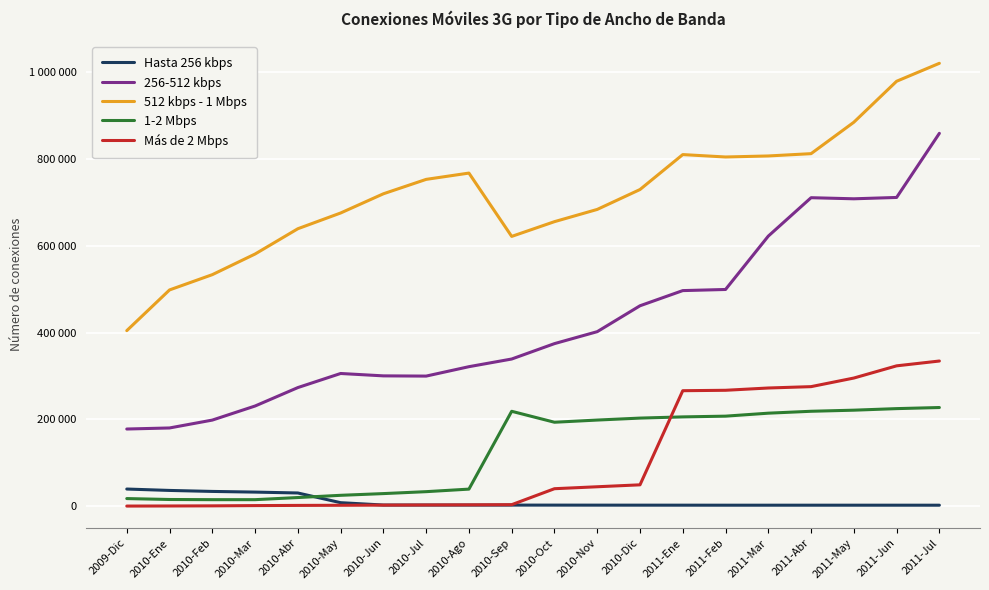

Reading left to right, extract all data points from this chart.

Hasta 256 kbps: 39281	36061	33771	32221	30177	7820	2381	2353	2305	2244	2191	2134	2092	2056	2006	2008	2013	2019	2016	1989
256-512 kbps: 177669	180111	198273	230724	273235	305704	300227	299707	321395	339076	374566	402146	461851	496836	499422	622479	711028	708519	711617	859456
512 kbps - 1 Mbps: 404529	498384	533611	581186	639489	675778	720062	753301	767804	621795	655789	684009	729881	810447	804916	807279	812596	885047	979516	1020926
1-2 Mbps: 17294	15174	14779	14775	19678	24812	28775	33231	39102	218546	193299	198333	202861	205624	207333	214196	218592	221105	224700	227230
Más de 2 Mbps: 14	228	523	1111	1539	1826	2172	2530	2804	3235	40032	44537	48990	266012	266994	272253	275390	295211	323339	334463